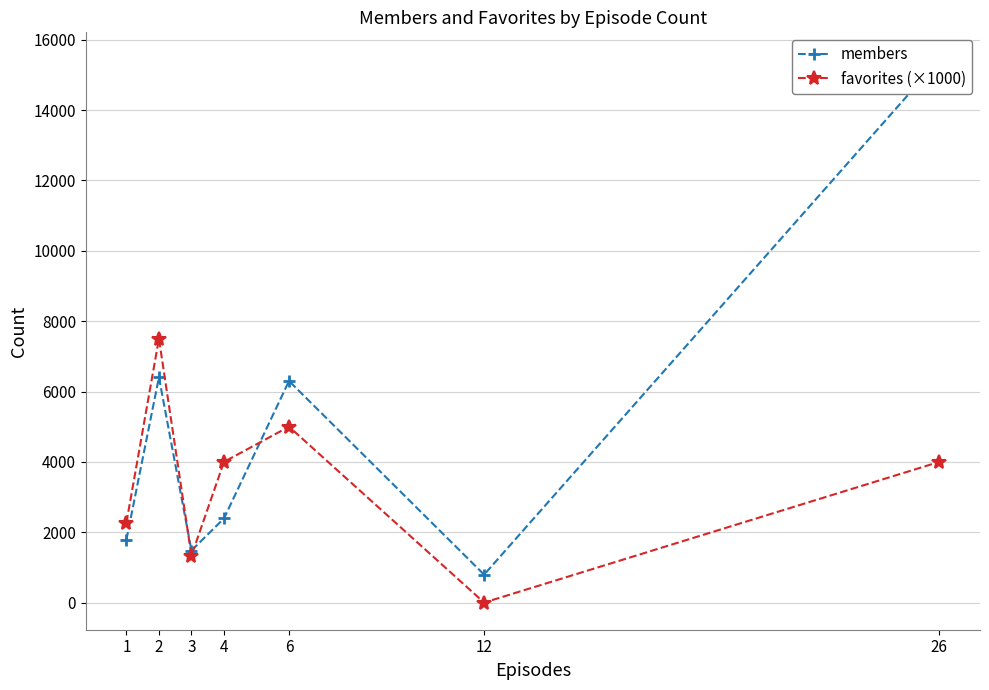

List the series in order of their overall mean, highest first.

members, favorites (×1000)